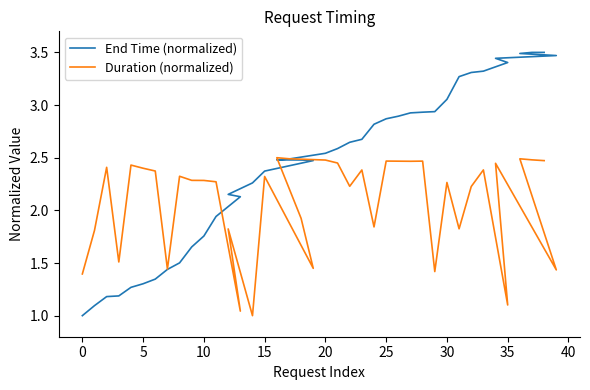

At how many categories does at least one series exceed 1?

40